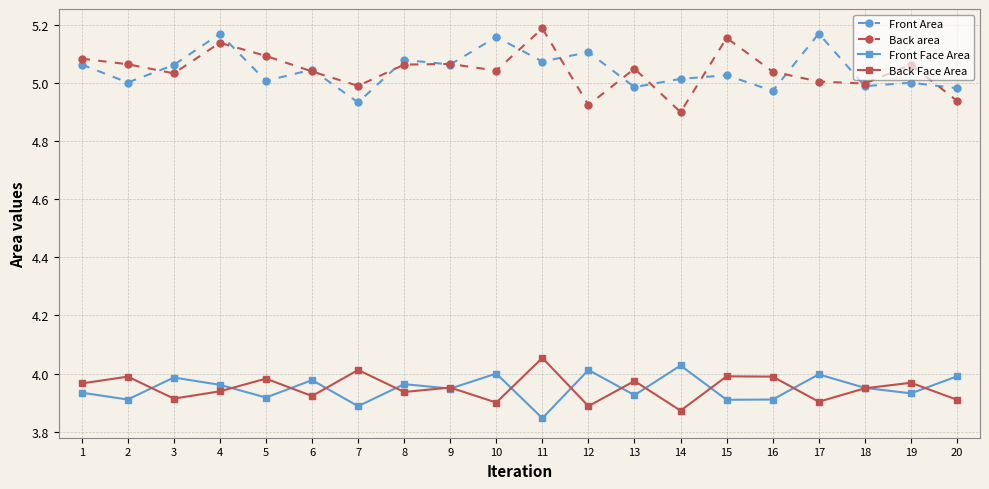

What are all the series names shown in the legend?

Front Area, Back area, Front Face Area, Back Face Area